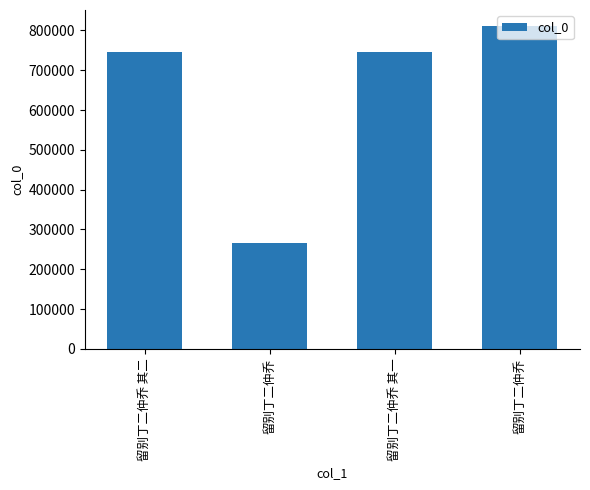

Reading right to left, list all the values displayed in this chart.

810634	746346	265602	746347